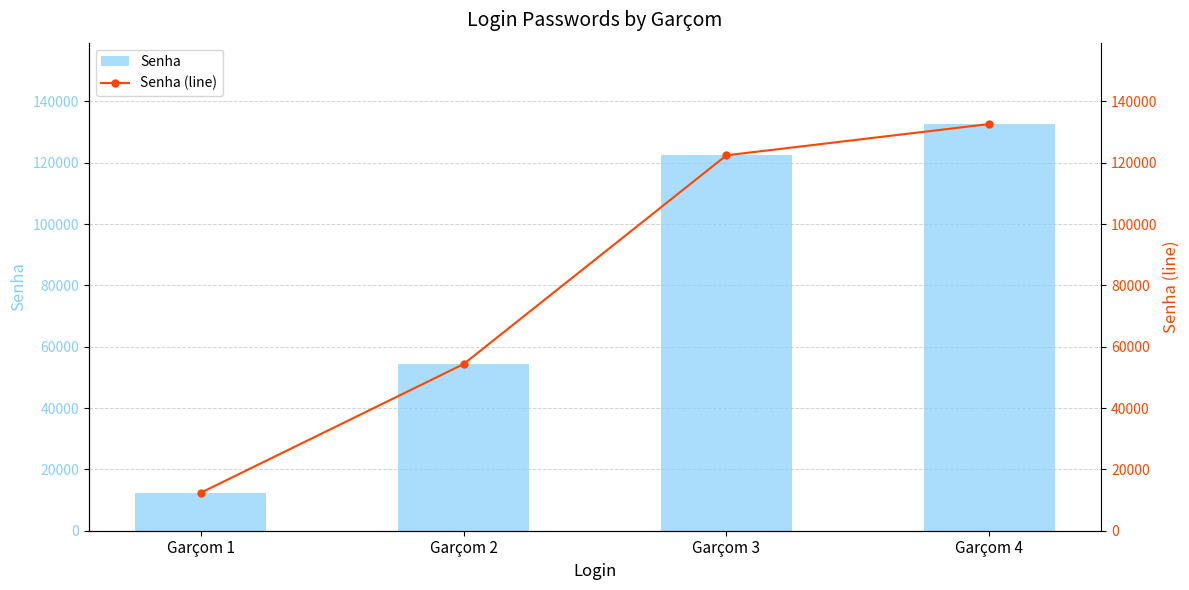

What is the total value across all series at Garçom 4?

265226